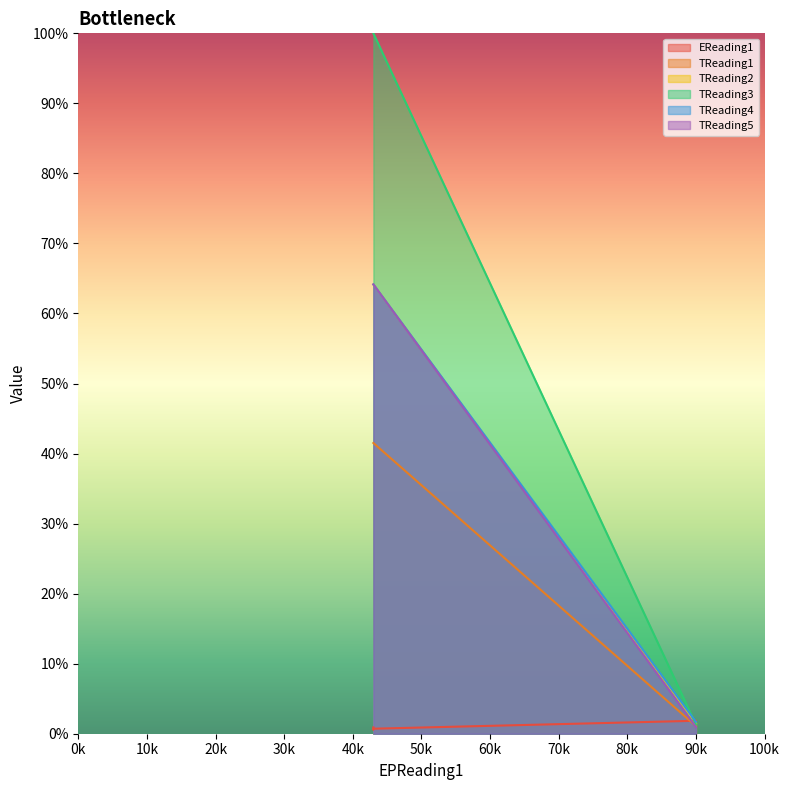

Does the chart display data point markers on the line(s)?

No